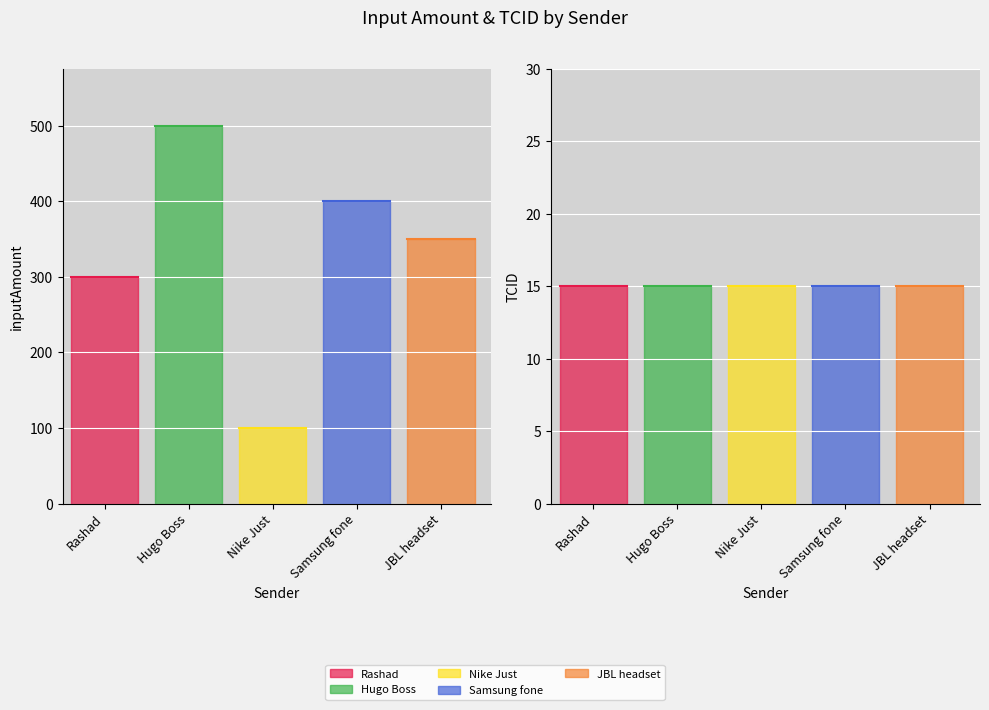

The inputAmount series shows 400 at Samsung fone. True or false?

True